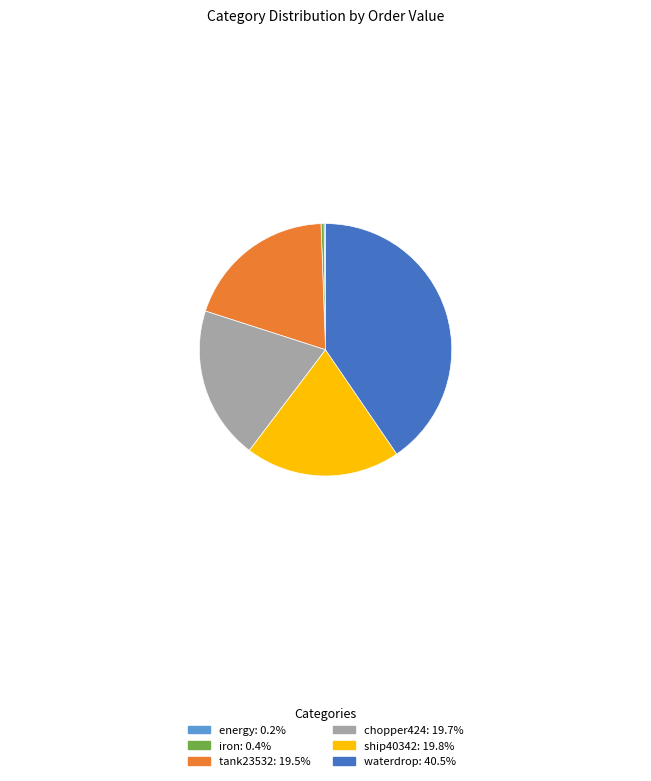

Between iron and waterdrop, which is larger?

waterdrop